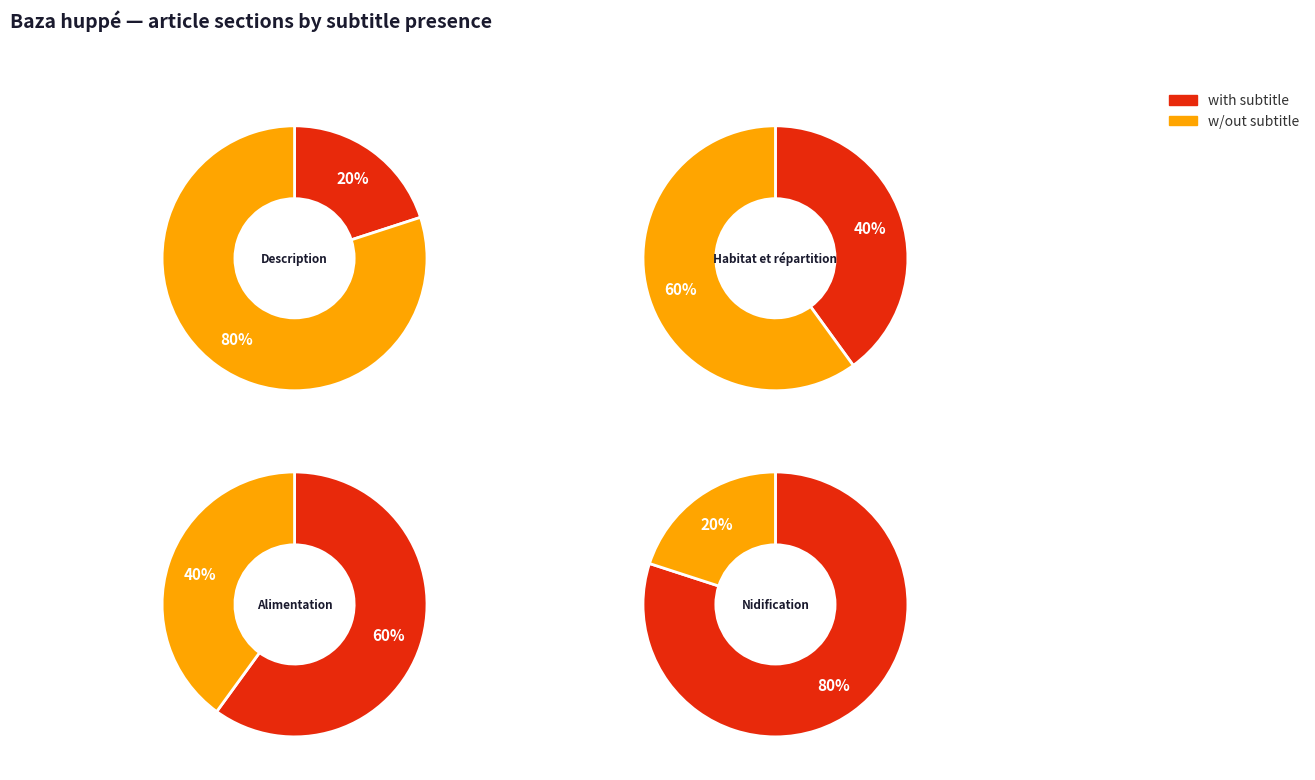

True or false: Nidification accounts for 25% of the total.

True